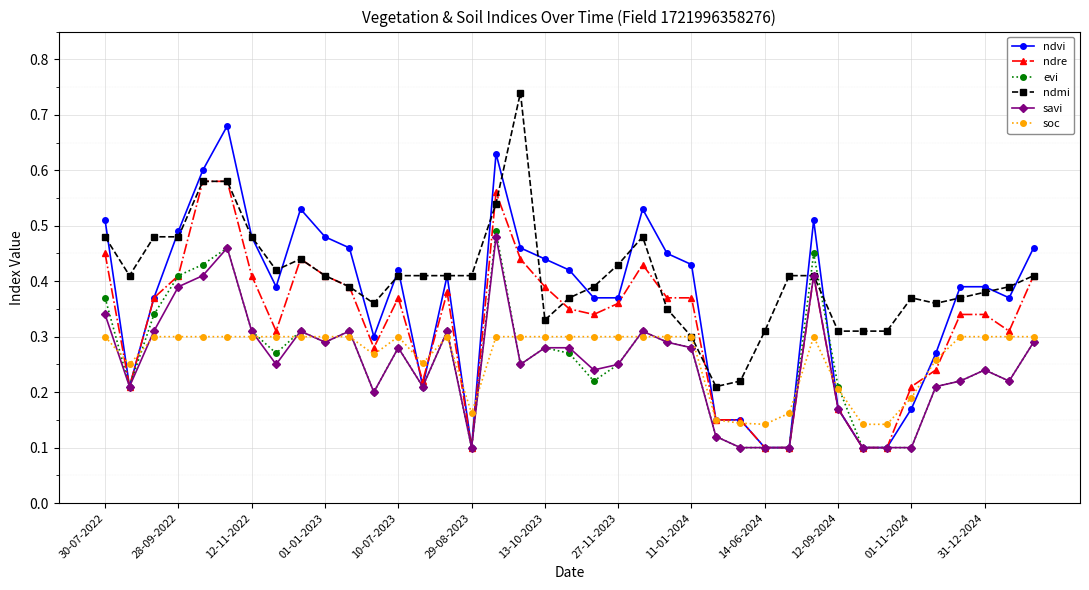

How many ndre values are between 0 and 1?

39